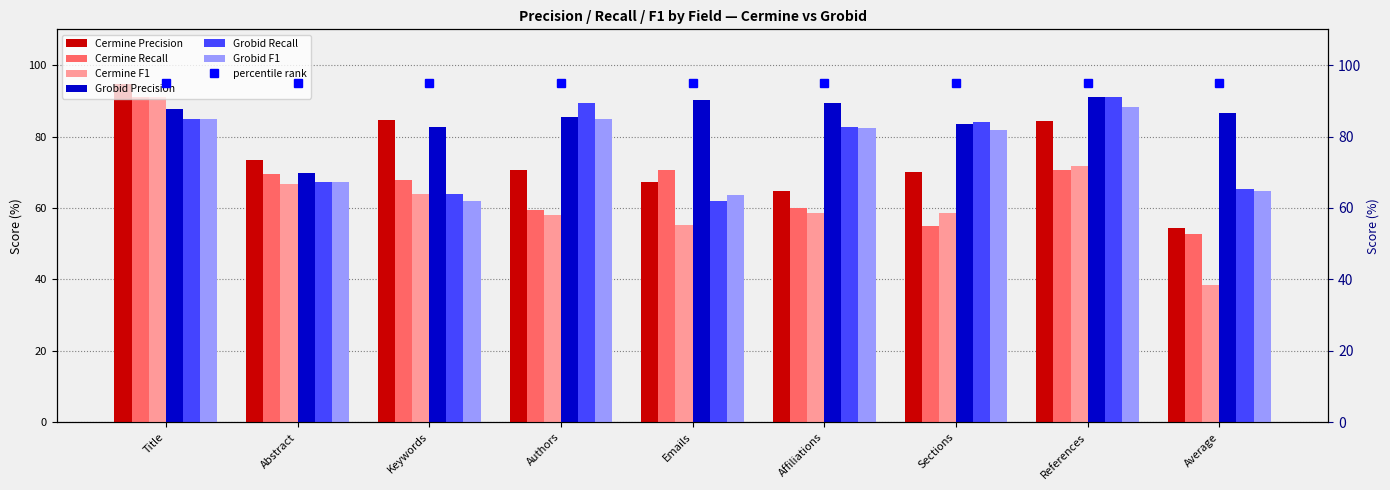

Which series has the largest total across all categories?

Grobid Precision